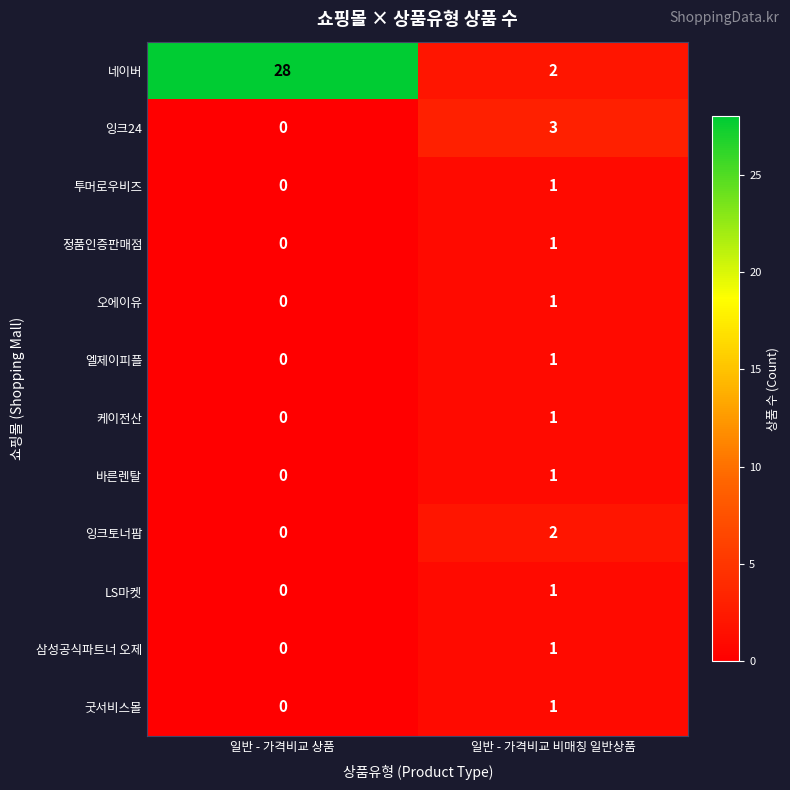

What is the total value across all series at 일반 - 가격비교 상품?

28